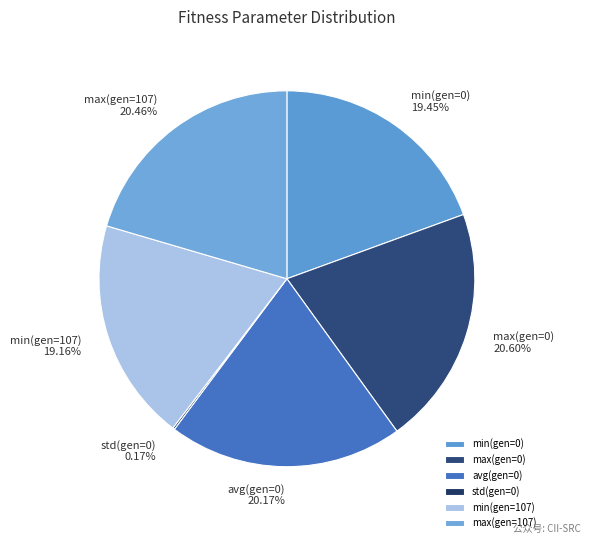

Is the sum of min(gen=0) and max(gen=107) greater than half?

No